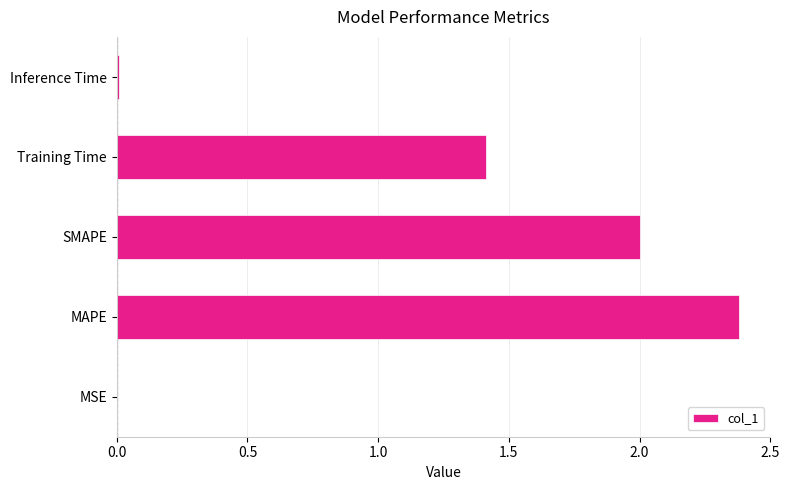

What is the sum of all values?

5.8